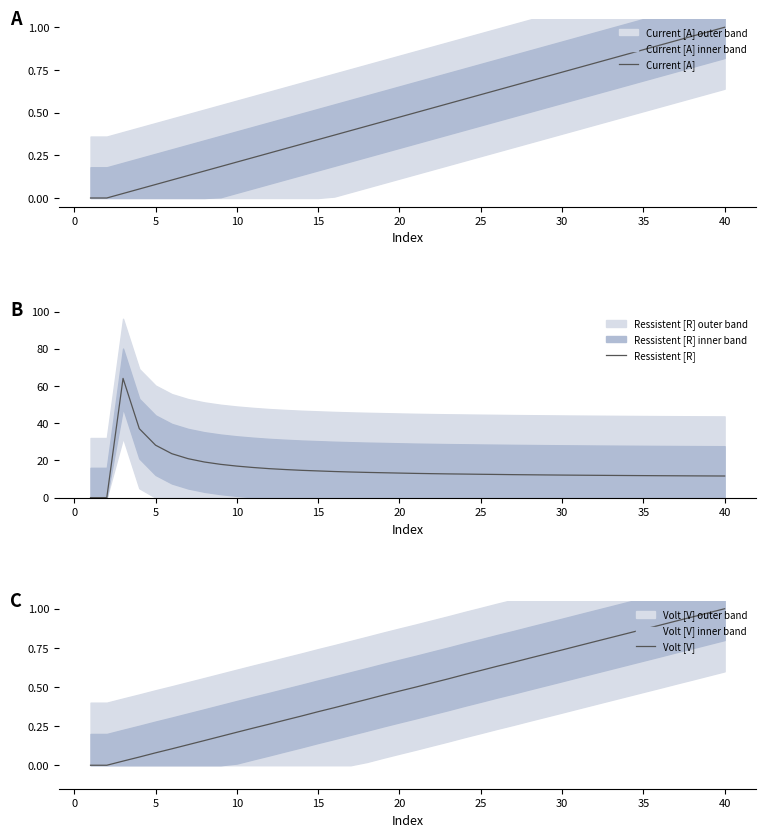

Reading left to right, what are all the values shown in this chart?

Current [A]: 0.0	0.0	0.0	0.1	0.1	0.1	0.1	0.2	0.2	0.2	0.2	0.3	0.3	0.3	0.3	0.4	0.4	0.4	0.4	0.5	0.5	0.5	0.6	0.6	0.6	0.6	0.7	0.7	0.7	0.7	0.8	0.8	0.8	0.8	0.9	0.9	0.9	0.9	1.0	1.0
Ressistent [R]: 0.0	0.0	64.1	37.1	28.2	23.6	20.9	19.2	17.9	16.9	16.2	15.6	15.1	14.7	14.3	14.0	13.8	13.6	13.4	13.2	13.0	12.9	12.8	12.7	12.5	12.5	12.4	12.3	12.2	12.1	12.1	12.0	11.9	11.9	11.8	11.8	11.7	11.7	11.7	11.6
Volt [V]: 0.0	0.0	0.0	0.1	0.1	0.1	0.1	0.2	0.2	0.2	0.2	0.3	0.3	0.3	0.3	0.4	0.4	0.4	0.4	0.5	0.5	0.5	0.6	0.6	0.6	0.6	0.7	0.7	0.7	0.7	0.8	0.8	0.8	0.8	0.9	0.9	0.9	0.9	1.0	1.0